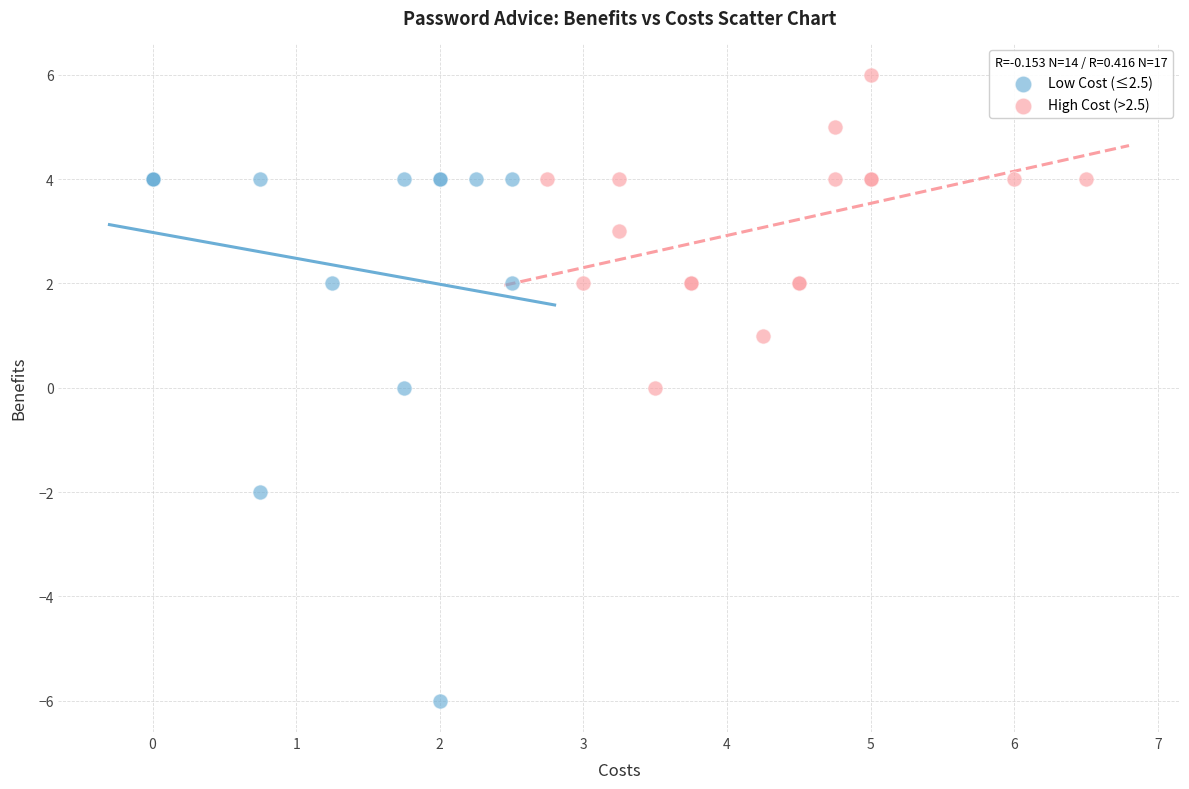

Which series reaches the maximum Y coordinate?

High Cost (>2.5)